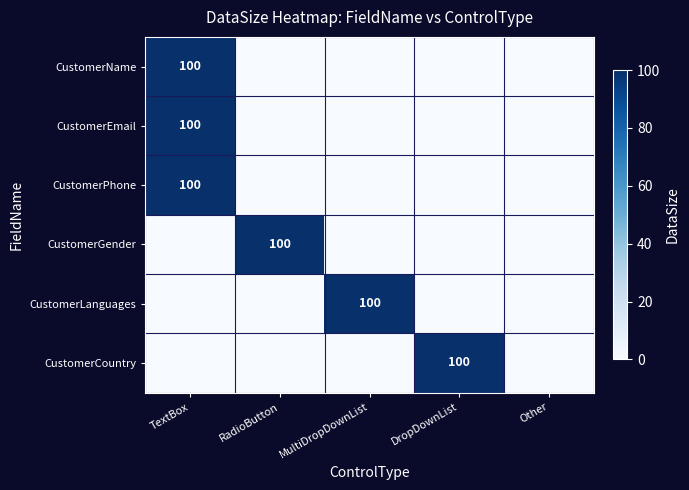

The CustomerPhone series shows 100 at TextBox. True or false?

True